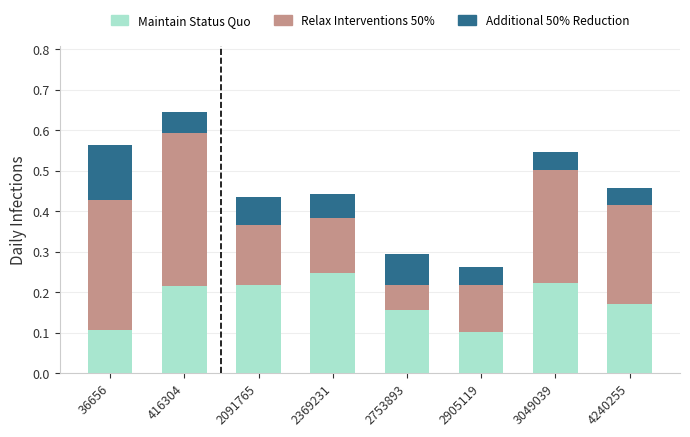

Is it true that Maintain Status Quo equals 0.1 at 36656?

True